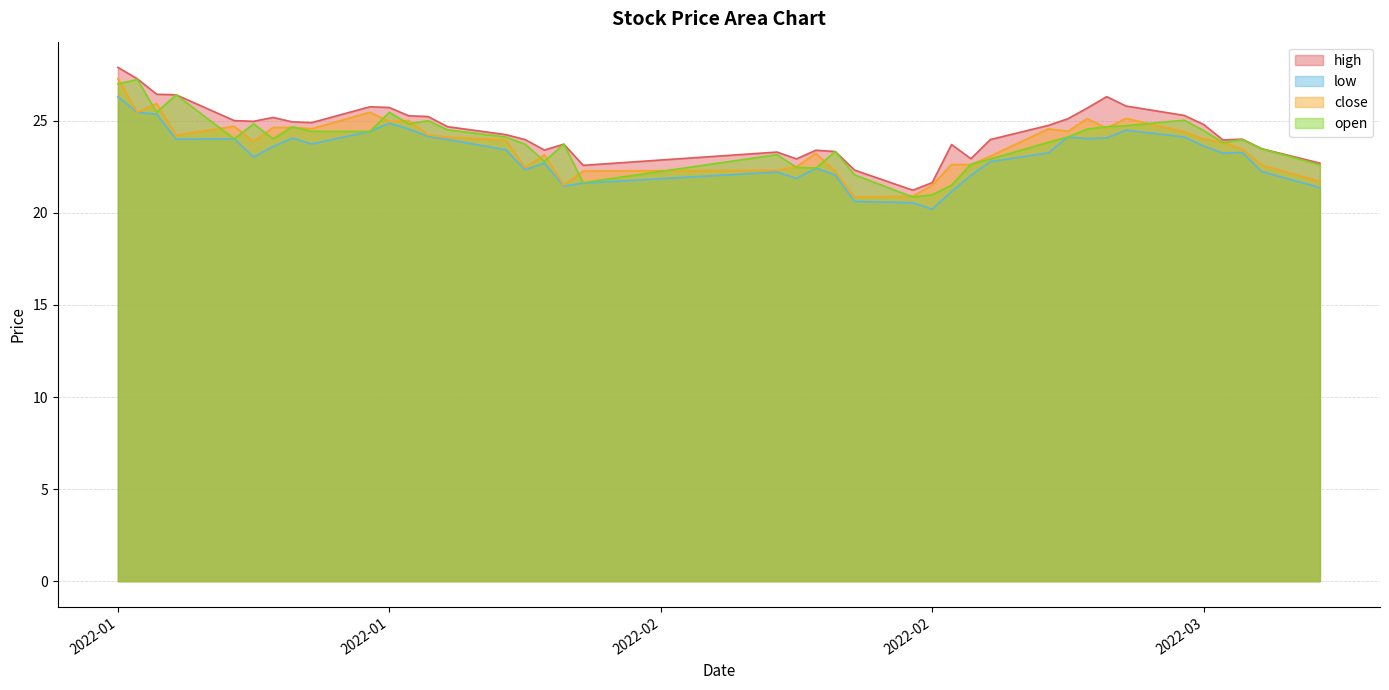

Where does the high series first go above 24?

2022-01